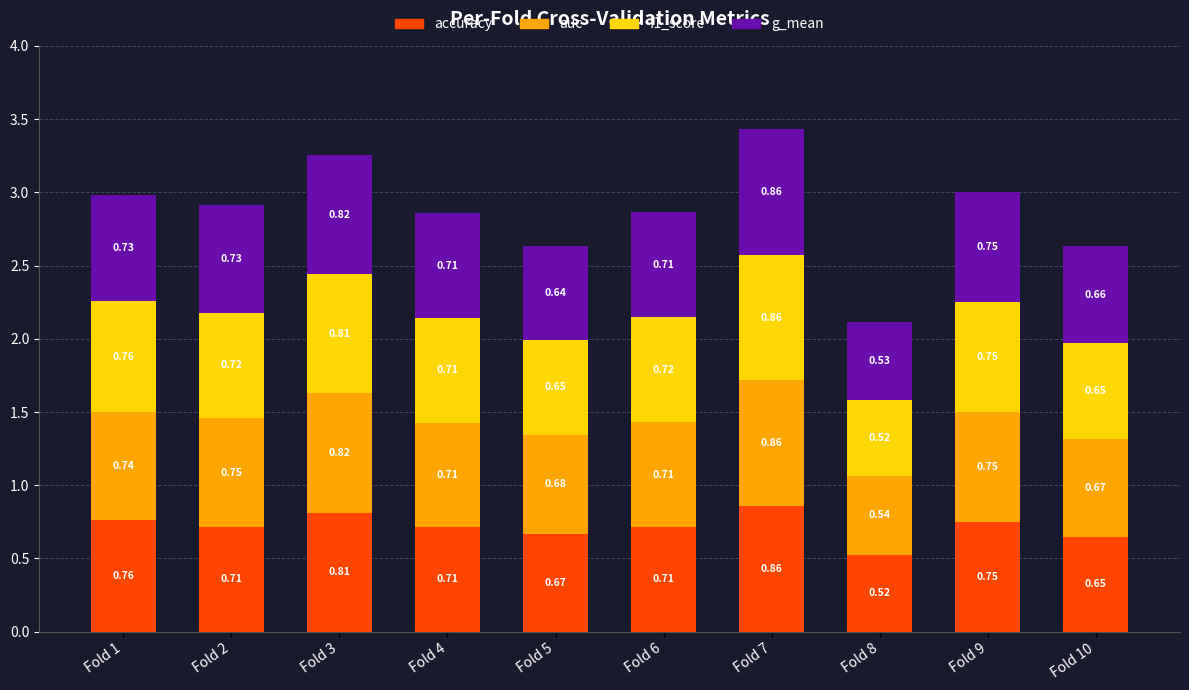

At which category is the sum across all series the highest?

Fold 7